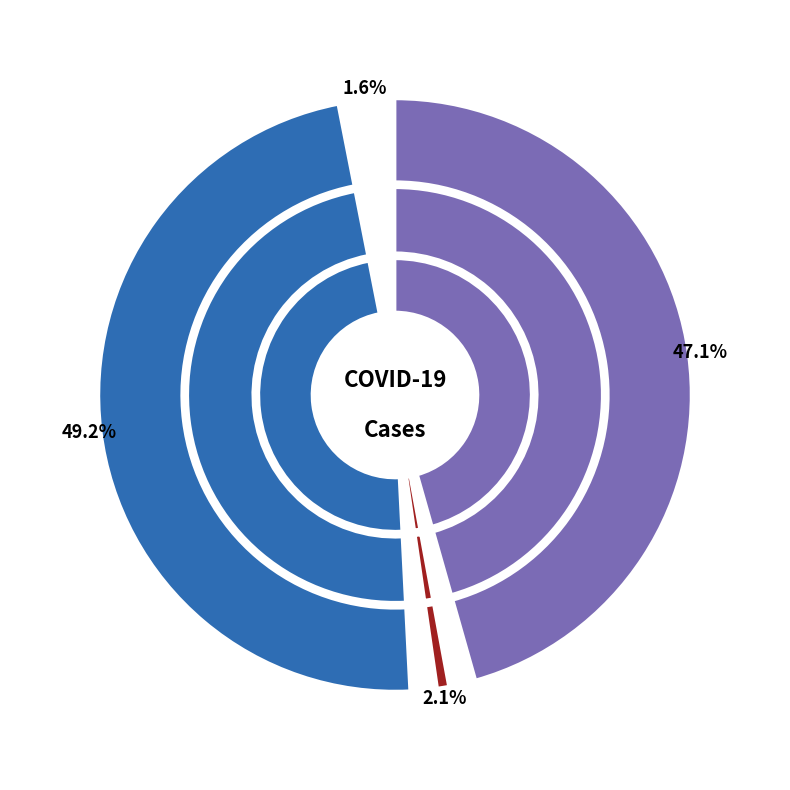

What is the total percentage of 11 and 23?

4.8%